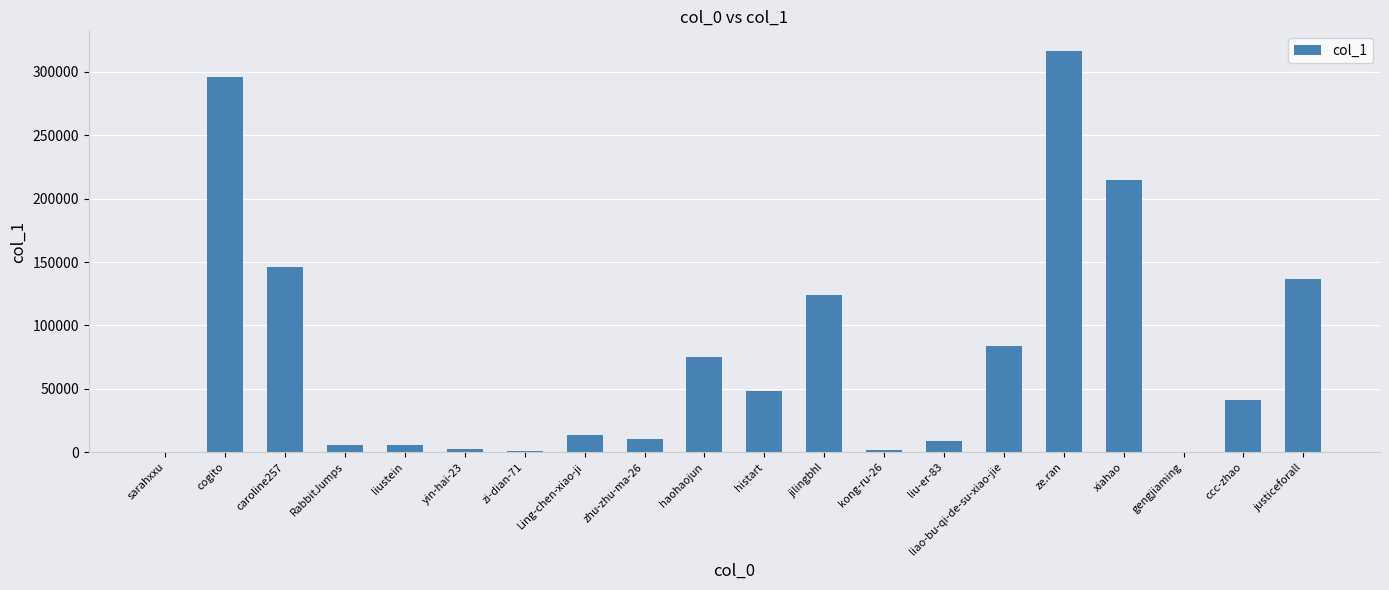

Are the bars horizontal?

No